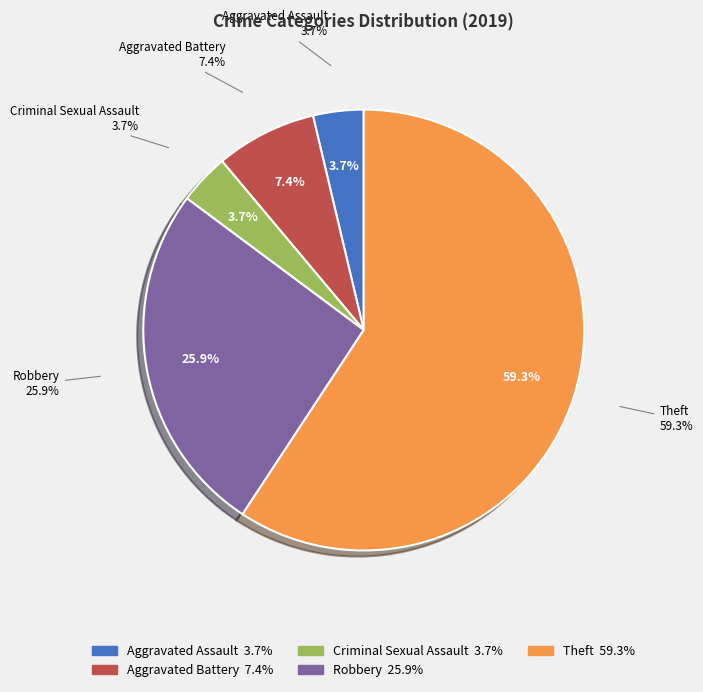

What is the ratio of the value at Criminal Sexual Assault to the value at Theft?

0.1